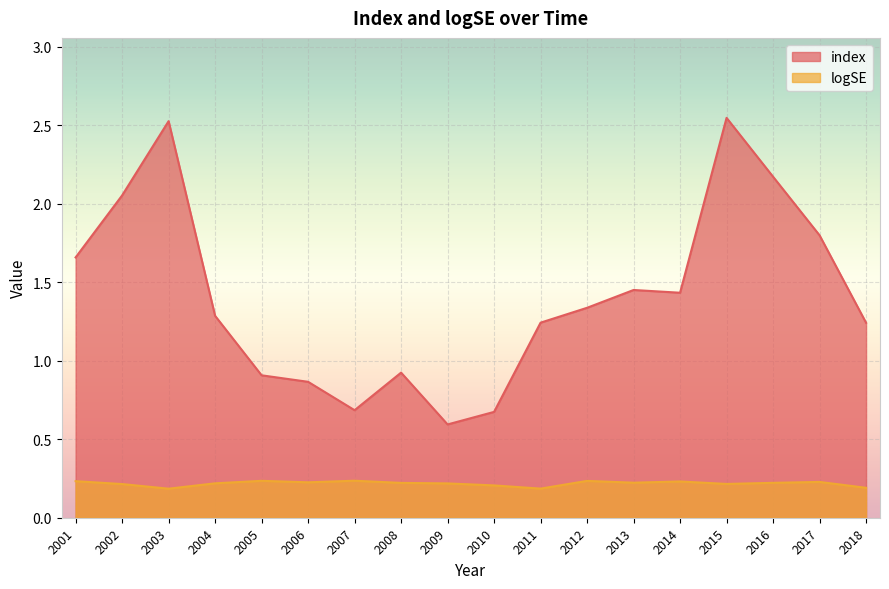

Where is index nearest to the value 1?

2008